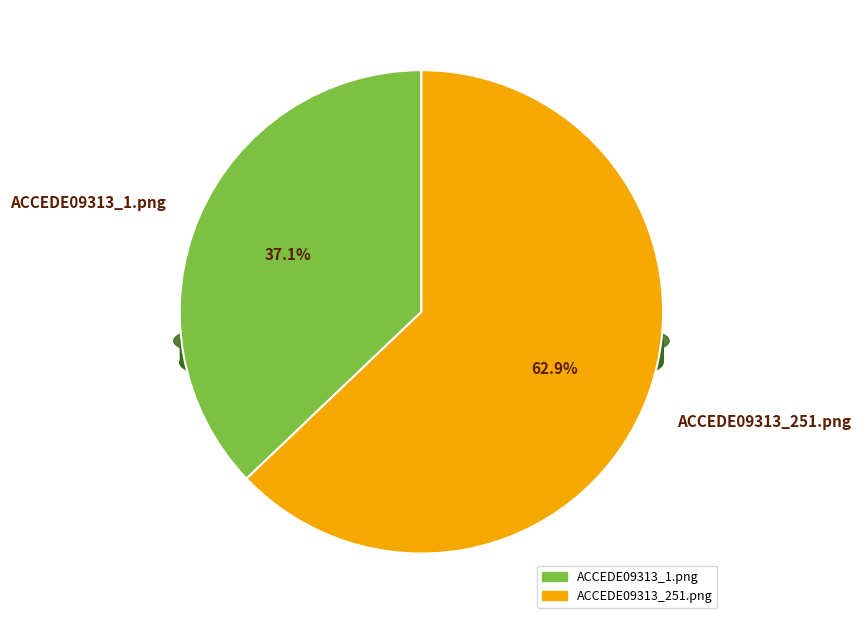

Which category accounts for the majority?

ACCEDE09313_251.png